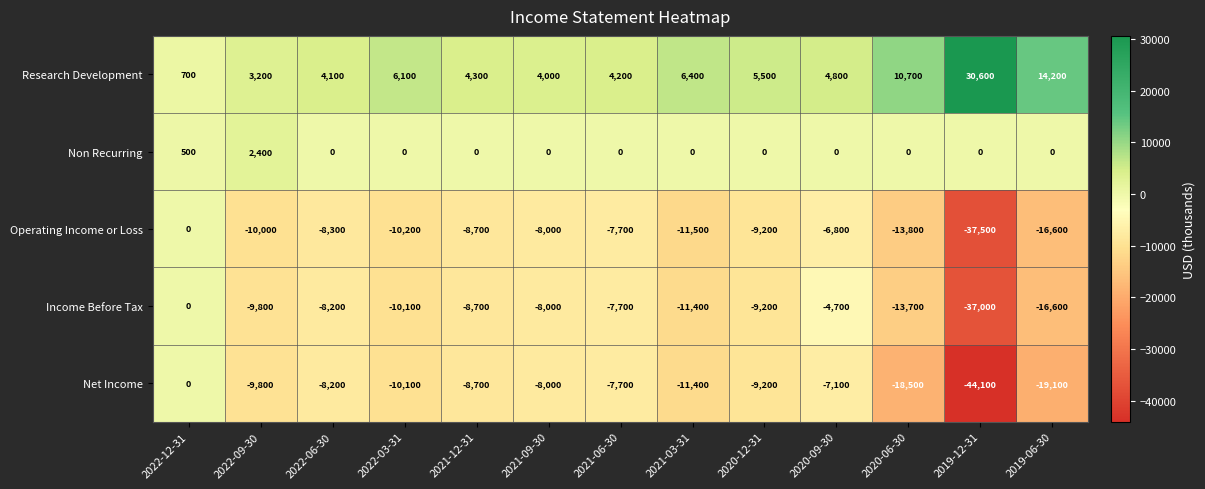

Which series has the widest spread of values?

Net Income